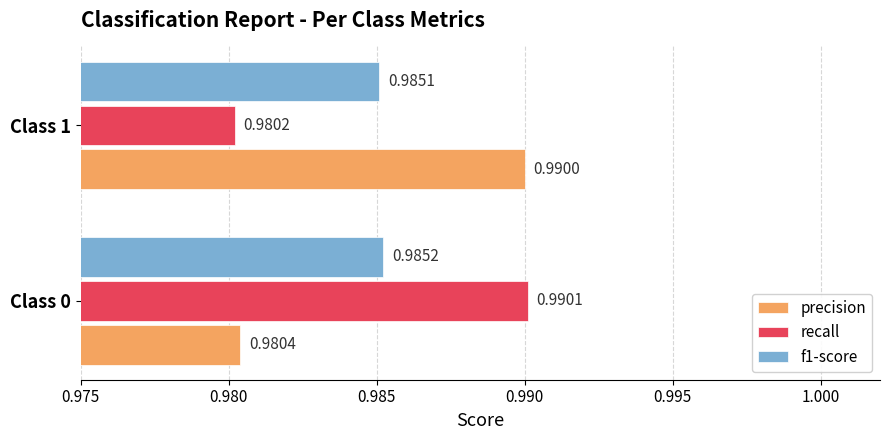

At how many categories does at least one series exceed 0?

2